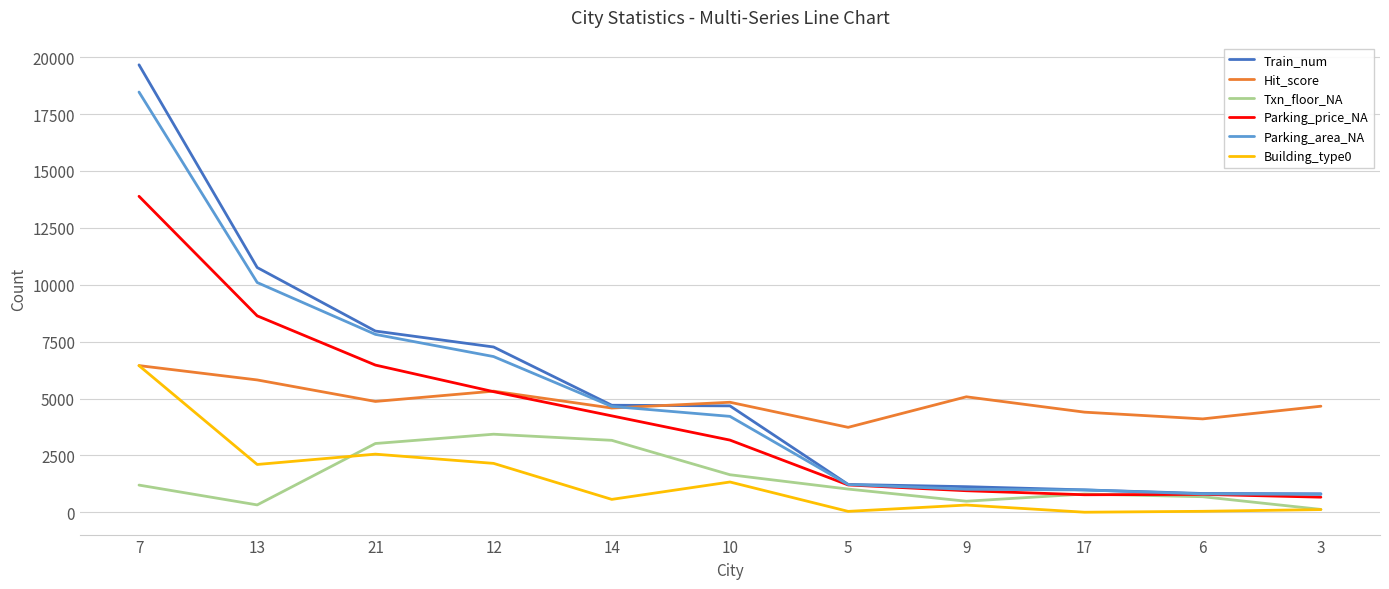

The value of Building_type0 at 14 is 567. True or false?

True